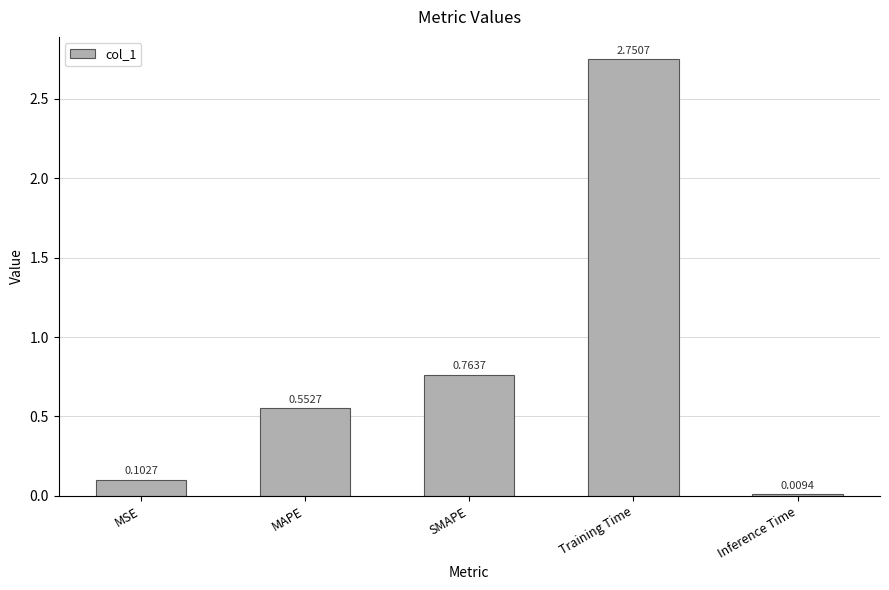

Approximately how many times larger is the value at SMAPE compared to Training Time?

0.3